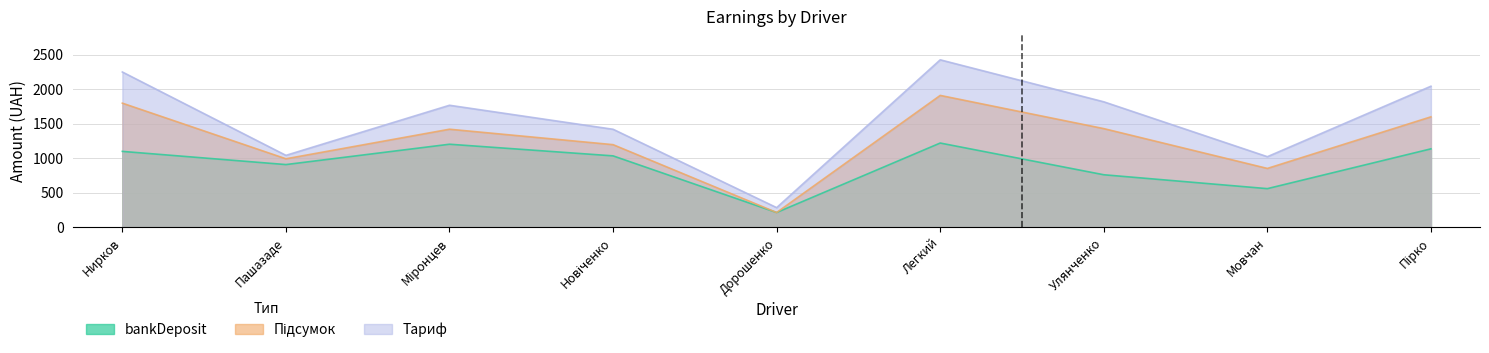

How many lines are shown in the chart?

3